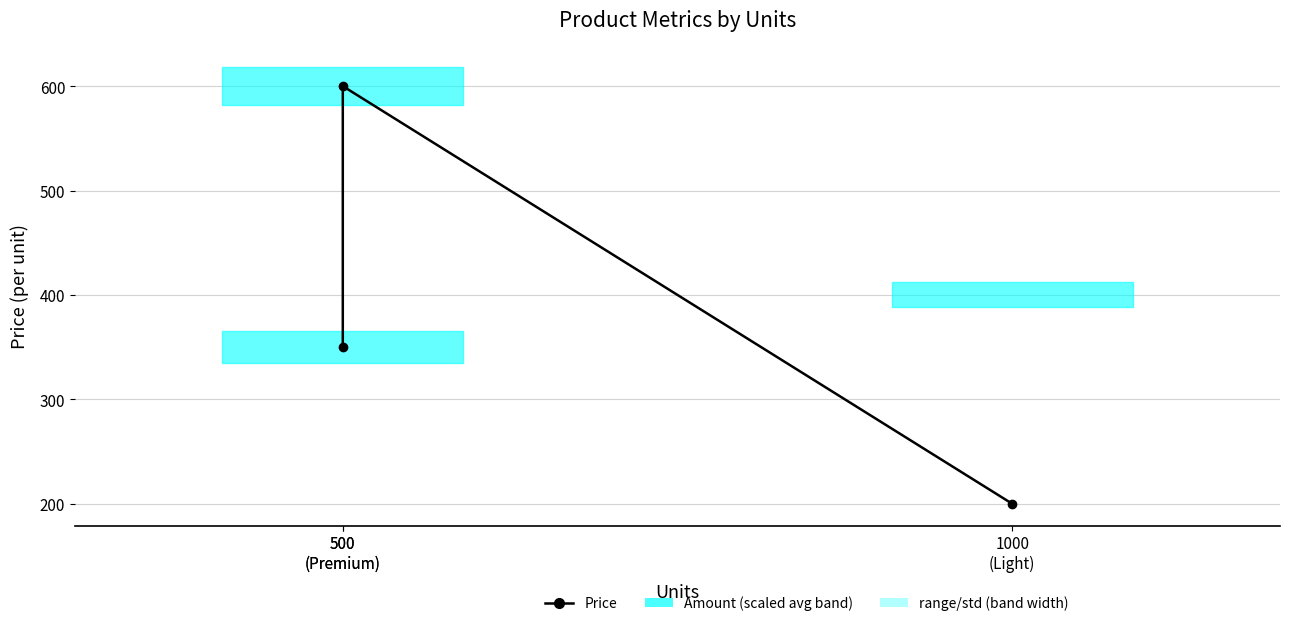

At which category does the chart reach its minimum across all series?

1000
(Light)